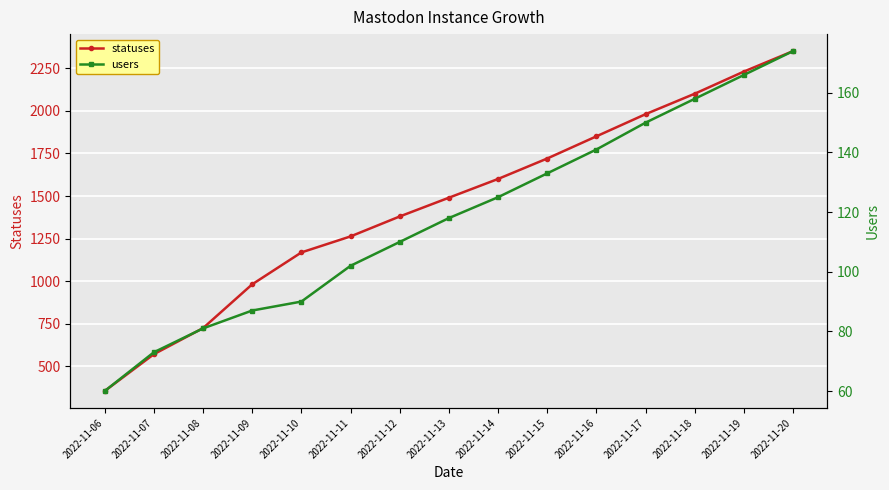

The value of users at 2022-11-15 is 133. True or false?

True